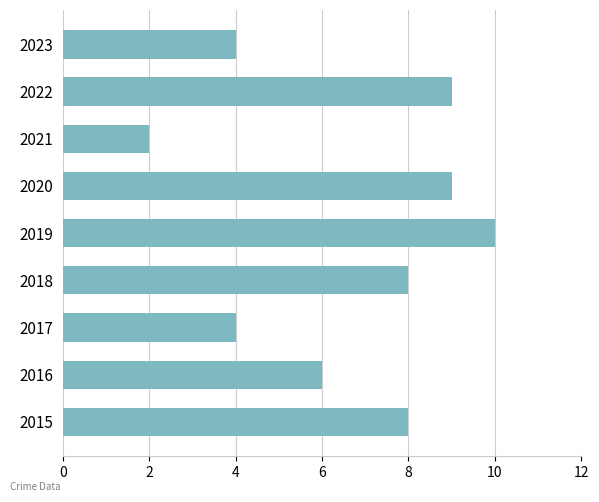

Reading bottom to top, extract all data points from this chart.

8	6	4	8	10	9	2	9	4